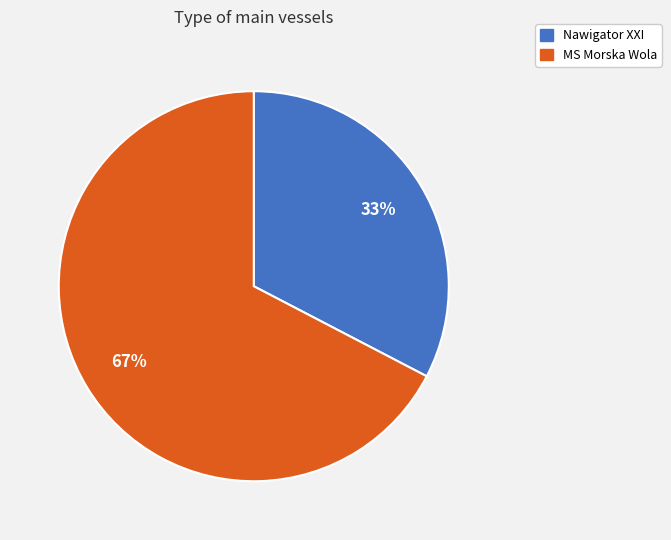

Which slice is the largest?

MS Morska Wola